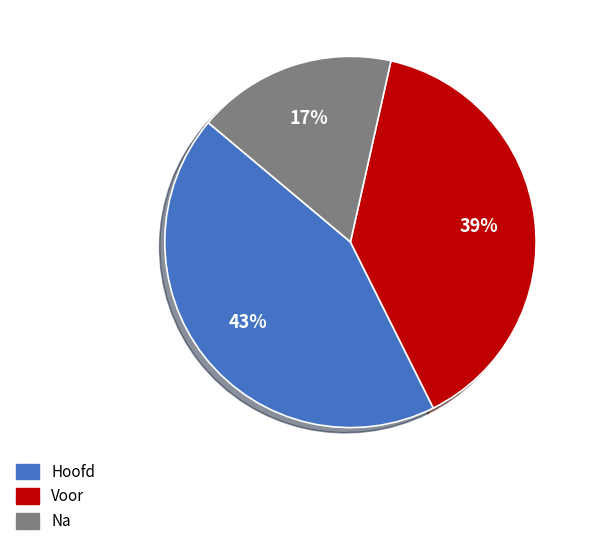

To the nearest percent, what is the difference between the largest and smallest slice percentages?

26%